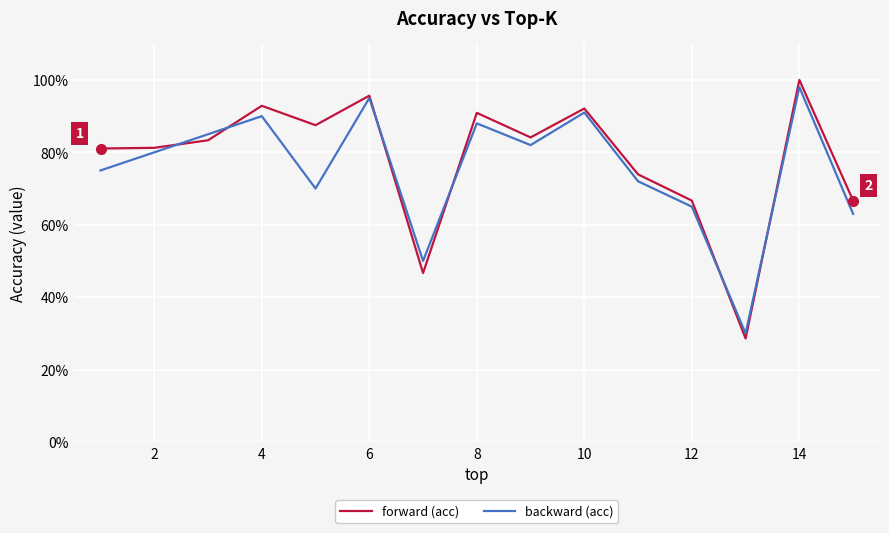

After their last crossing, which series has the higher values: backward (acc) or forward (acc)?

forward (acc)